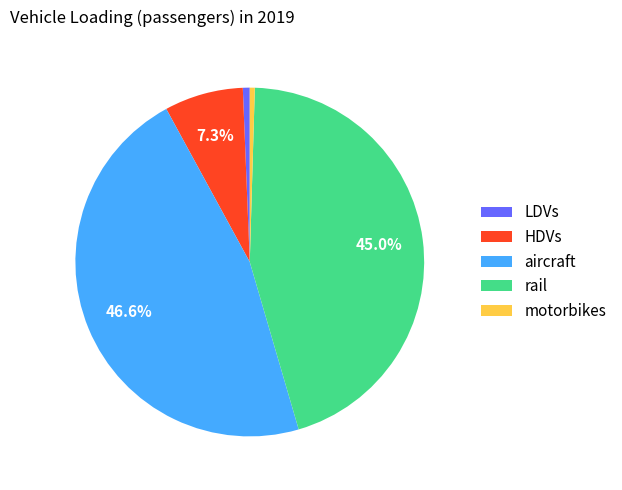

True or false: HDVs accounts for 1% of the total.

False